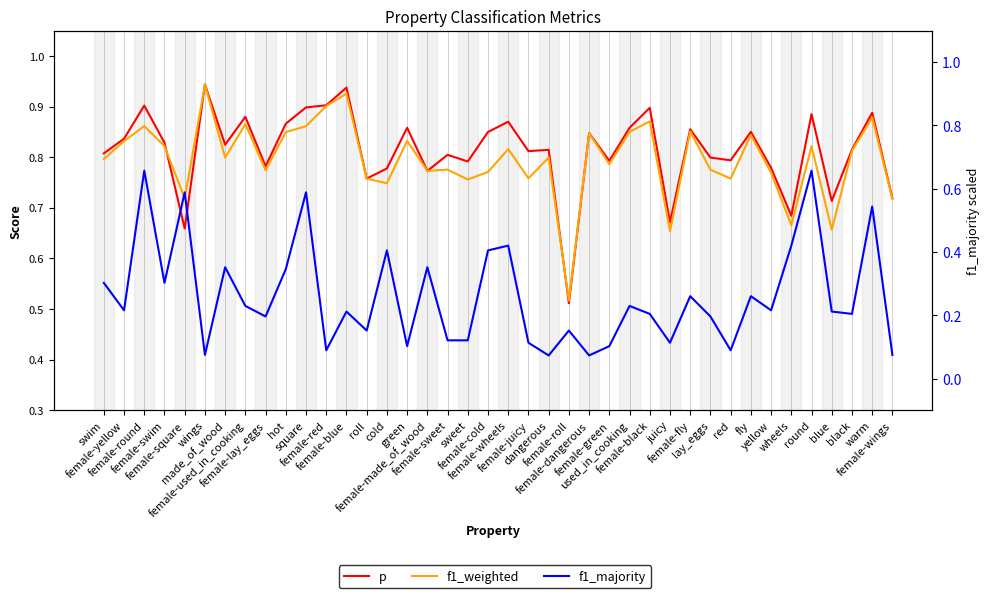

How many categories are shown in the chart?

40